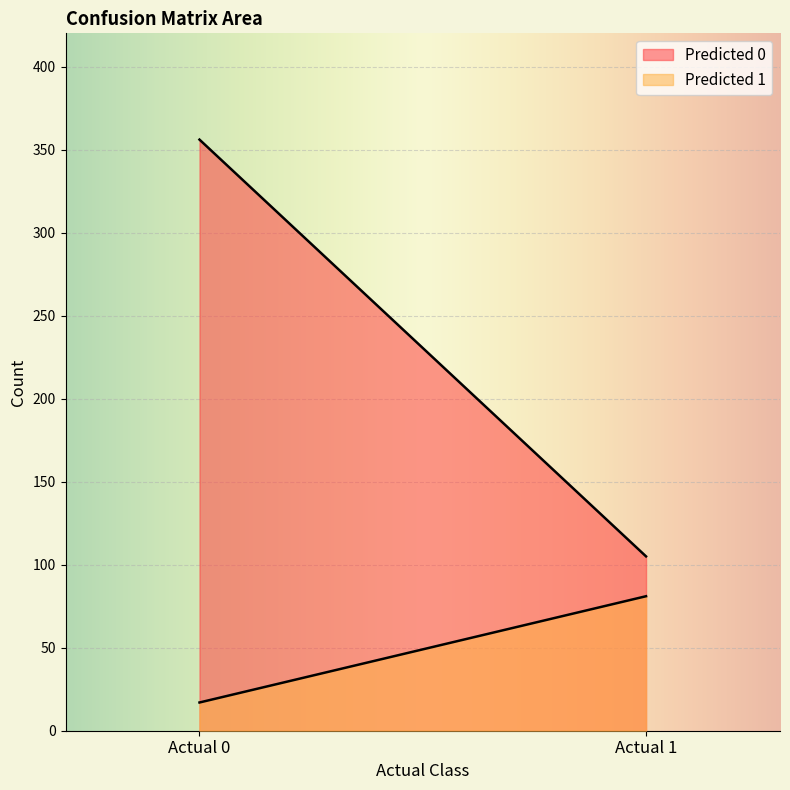

What is the difference between the highest and lowest values at Actual 0?

339